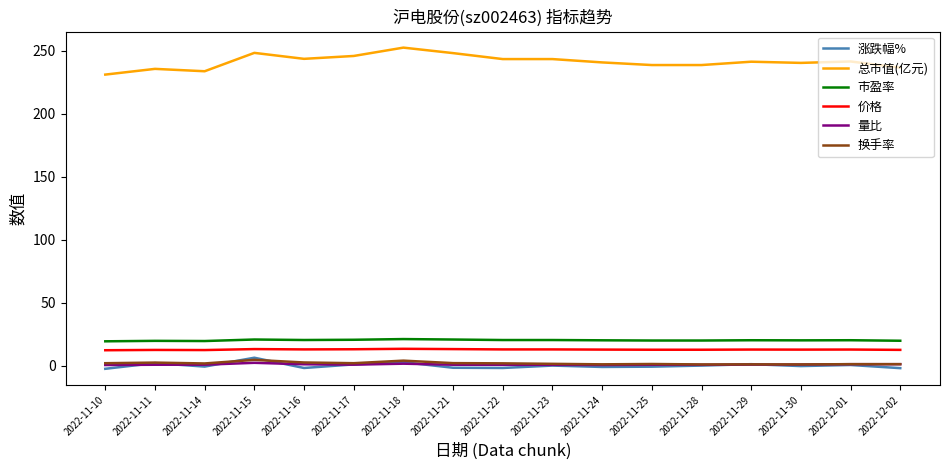

What is the greatest value displayed?

252.6